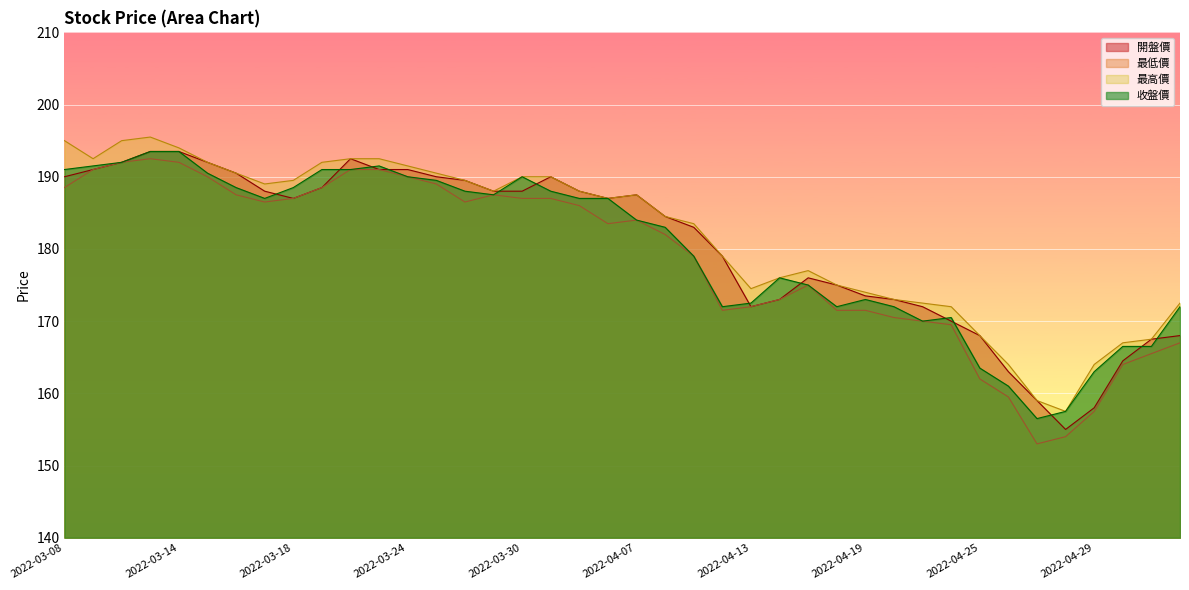

Reading right to left, what are all the values shown in this chart?

開盤價: 2022-05-05=168.0	2022-05-04=167.5	2022-05-03=164.5	2022-04-29=158.0	2022-04-28=155.0	2022-04-27=159.0	2022-04-26=163.0	2022-04-25=168.0	2022-04-22=170.0	2022-04-21=172.0	2022-04-20=173.0	2022-04-19=173.5	2022-04-18=175.0	2022-04-15=176.0	2022-04-14=173.0	2022-04-13=172.0	2022-04-12=179.0	2022-04-11=183.0	2022-04-08=184.5	2022-04-07=187.5	2022-04-06=187.0	2022-04-01=188.0	2022-03-31=190.0	2022-03-30=188.0	2022-03-29=188.0	2022-03-28=189.5	2022-03-25=190.0	2022-03-24=191.0	2022-03-23=191.0	2022-03-22=192.5	2022-03-21=188.5	2022-03-18=187.0	2022-03-17=188.0	2022-03-16=190.5	2022-03-15=192.0	2022-03-14=193.5	2022-03-11=193.5	2022-03-10=192.0	2022-03-09=191.0	2022-03-08=190.0
最低價: 2022-05-05=167.0	2022-05-04=165.5	2022-05-03=164.0	2022-04-29=157.5	2022-04-28=154.0	2022-04-27=153.0	2022-04-26=159.5	2022-04-25=162.0	2022-04-22=169.5	2022-04-21=170.0	2022-04-20=170.5	2022-04-19=171.5	2022-04-18=171.5	2022-04-15=175.0	2022-04-14=173.0	2022-04-13=172.0	2022-04-12=171.5	2022-04-11=179.0	2022-04-08=182.0	2022-04-07=184.0	2022-04-06=183.5	2022-04-01=186.0	2022-03-31=187.0	2022-03-30=187.0	2022-03-29=187.5	2022-03-28=186.5	2022-03-25=189.0	2022-03-24=190.0	2022-03-23=191.0	2022-03-22=191.0	2022-03-21=188.5	2022-03-18=187.0	2022-03-17=186.5	2022-03-16=187.5	2022-03-15=190.0	2022-03-14=192.0	2022-03-11=192.5	2022-03-10=192.0	2022-03-09=191.0	2022-03-08=188.5
最高價: 2022-05-05=172.5	2022-05-04=167.5	2022-05-03=167.0	2022-04-29=164.0	2022-04-28=157.5	2022-04-27=159.0	2022-04-26=164.0	2022-04-25=168.0	2022-04-22=172.0	2022-04-21=172.5	2022-04-20=173.0	2022-04-19=174.0	2022-04-18=175.0	2022-04-15=177.0	2022-04-14=176.0	2022-04-13=174.5	2022-04-12=179.0	2022-04-11=183.5	2022-04-08=184.5	2022-04-07=187.5	2022-04-06=187.0	2022-04-01=188.0	2022-03-31=190.0	2022-03-30=190.0	2022-03-29=188.0	2022-03-28=189.5	2022-03-25=190.5	2022-03-24=191.5	2022-03-23=192.5	2022-03-22=192.5	2022-03-21=192.0	2022-03-18=189.5	2022-03-17=189.0	2022-03-16=190.5	2022-03-15=192.0	2022-03-14=194.0	2022-03-11=195.5	2022-03-10=195.0	2022-03-09=192.5	2022-03-08=195.0
收盤價: 2022-05-05=172.0	2022-05-04=166.5	2022-05-03=166.5	2022-04-29=163.0	2022-04-28=157.5	2022-04-27=156.5	2022-04-26=161.0	2022-04-25=163.5	2022-04-22=170.5	2022-04-21=170.0	2022-04-20=172.0	2022-04-19=173.0	2022-04-18=172.0	2022-04-15=175.0	2022-04-14=176.0	2022-04-13=172.5	2022-04-12=172.0	2022-04-11=179.0	2022-04-08=183.0	2022-04-07=184.0	2022-04-06=187.0	2022-04-01=187.0	2022-03-31=188.0	2022-03-30=190.0	2022-03-29=187.5	2022-03-28=188.0	2022-03-25=189.5	2022-03-24=190.0	2022-03-23=191.5	2022-03-22=191.0	2022-03-21=191.0	2022-03-18=188.5	2022-03-17=187.0	2022-03-16=188.5	2022-03-15=190.5	2022-03-14=193.5	2022-03-11=193.5	2022-03-10=192.0	2022-03-09=191.5	2022-03-08=191.0